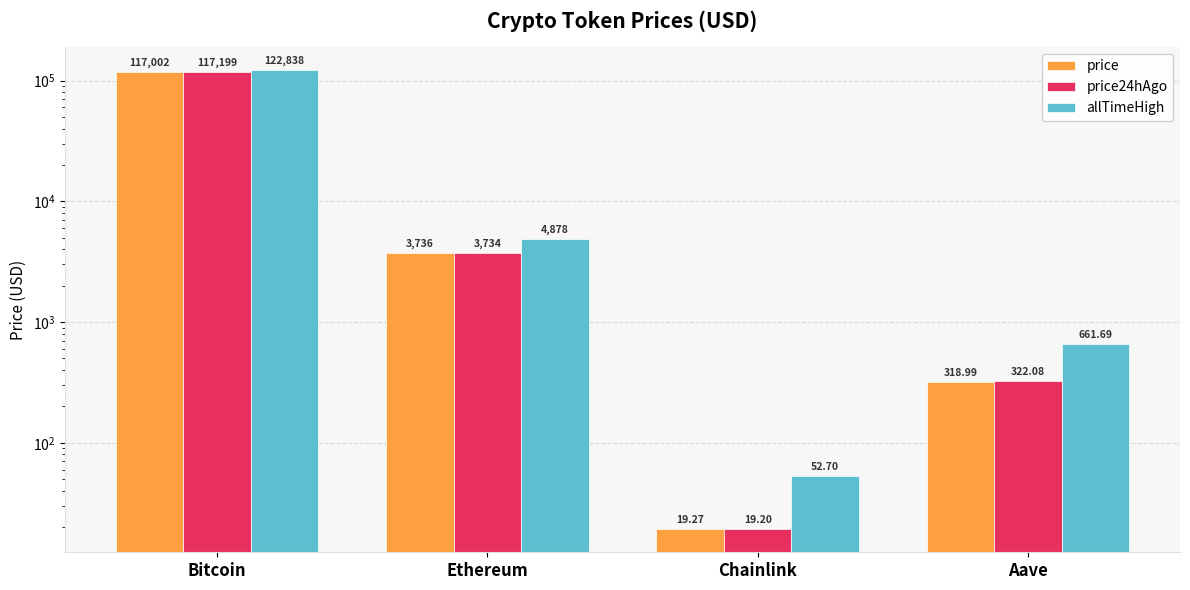

Between Bitcoin and Aave, which is larger?

Bitcoin